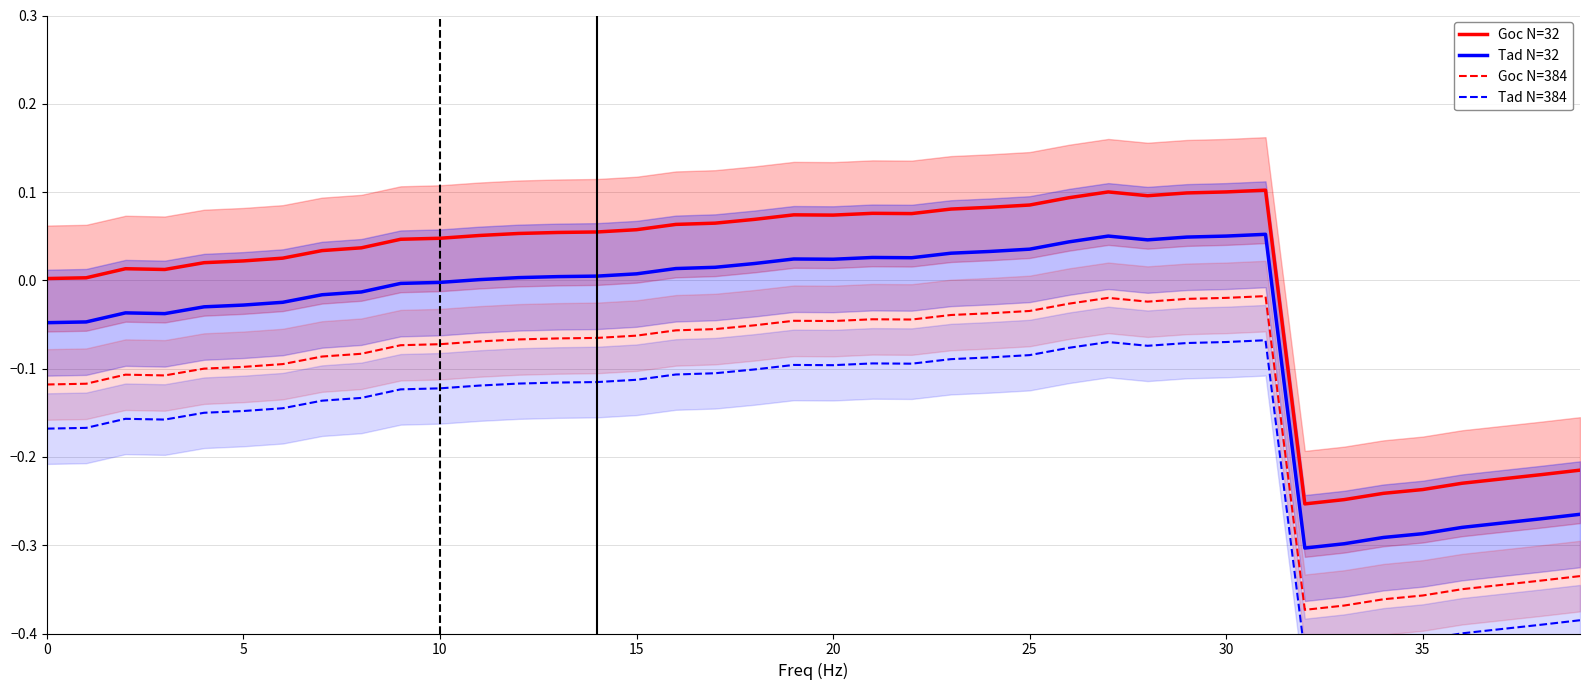

True or false: Goc N=32 and Goc N=384 cross at least once.

False